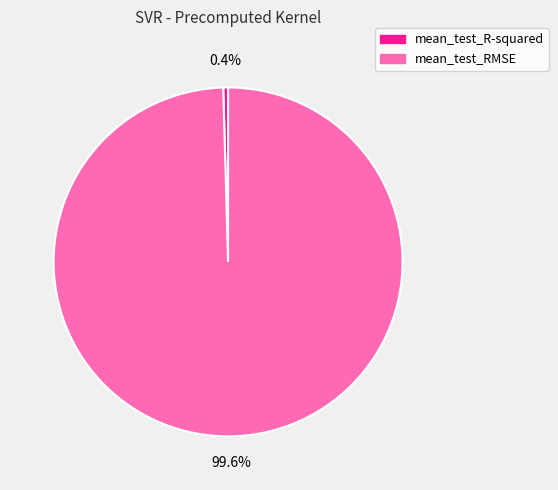

Rank the categories by value from highest to lowest.

mean_test_RMSE, mean_test_R-squared